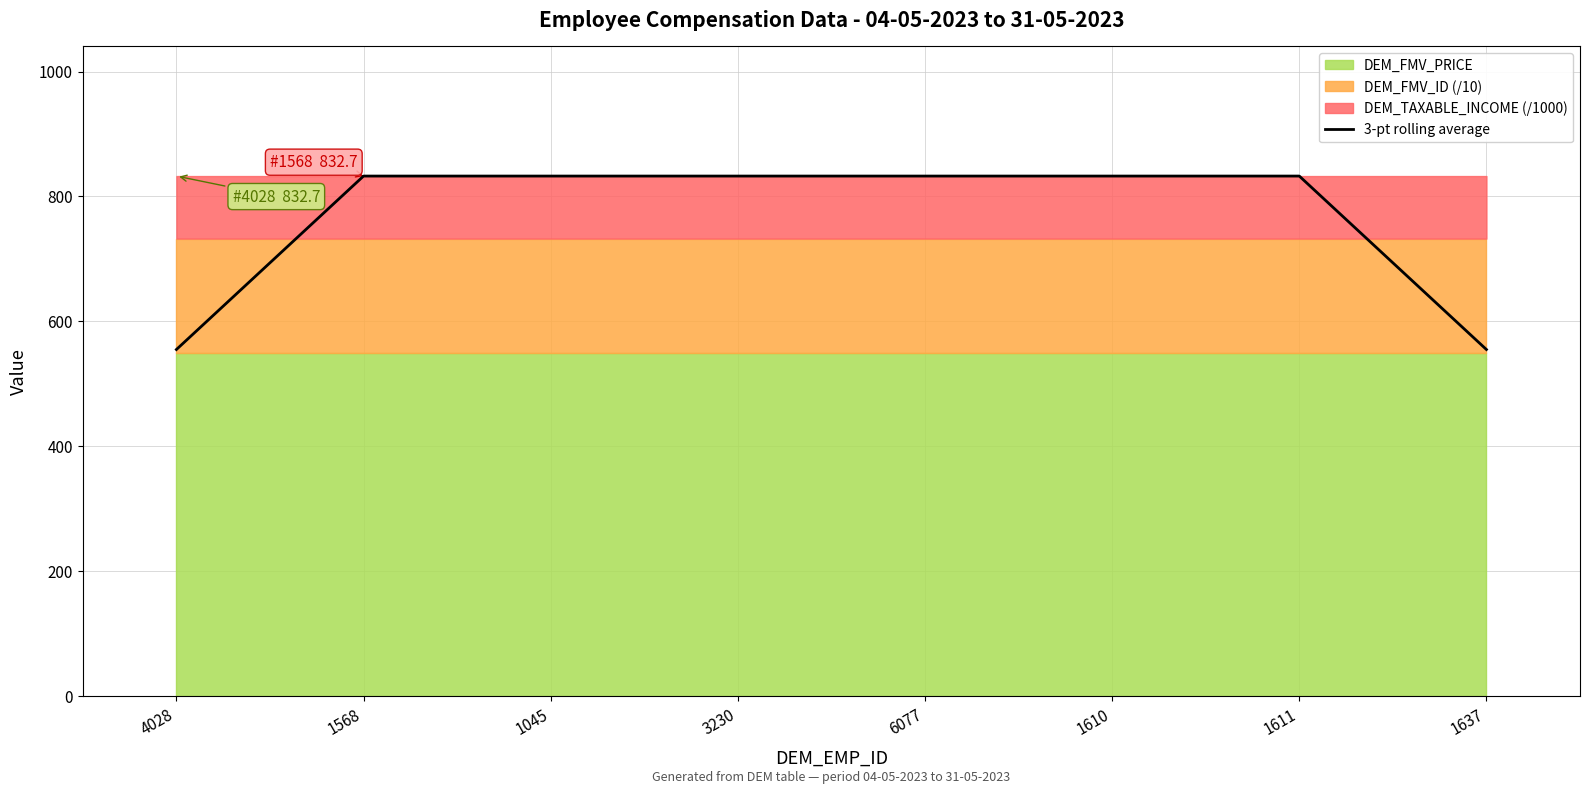

At which category does the chart reach its peak across all series?

1568